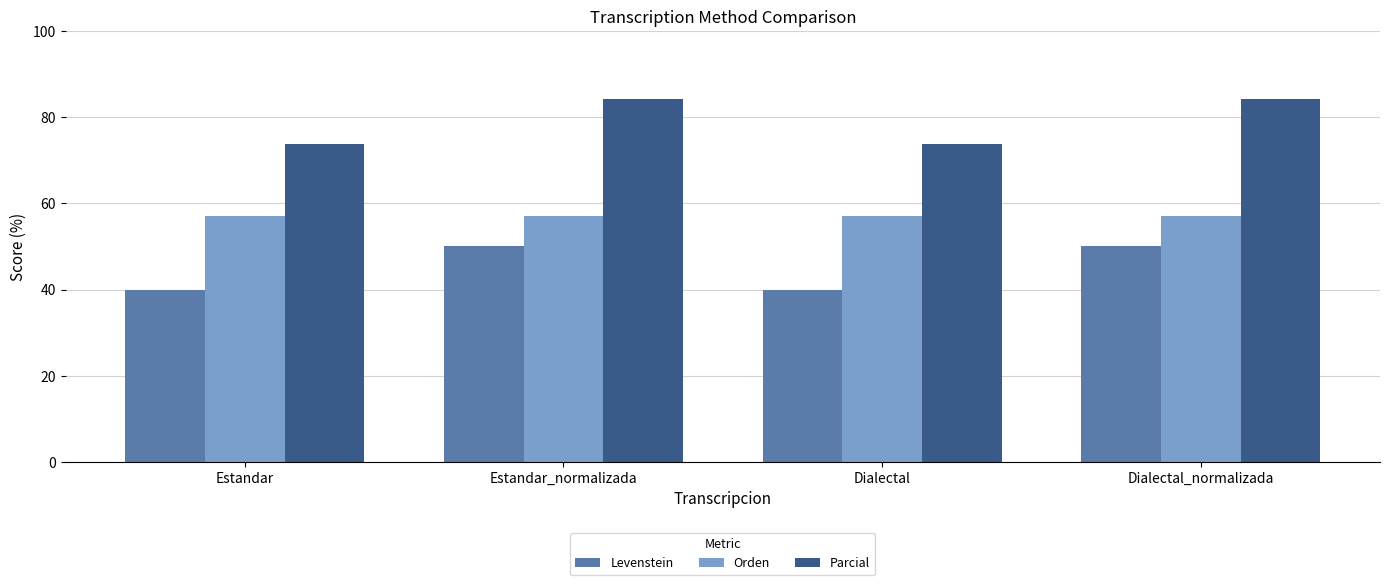

The value of Levenstein at Dialectal_normalizada is 50.0. True or false?

True